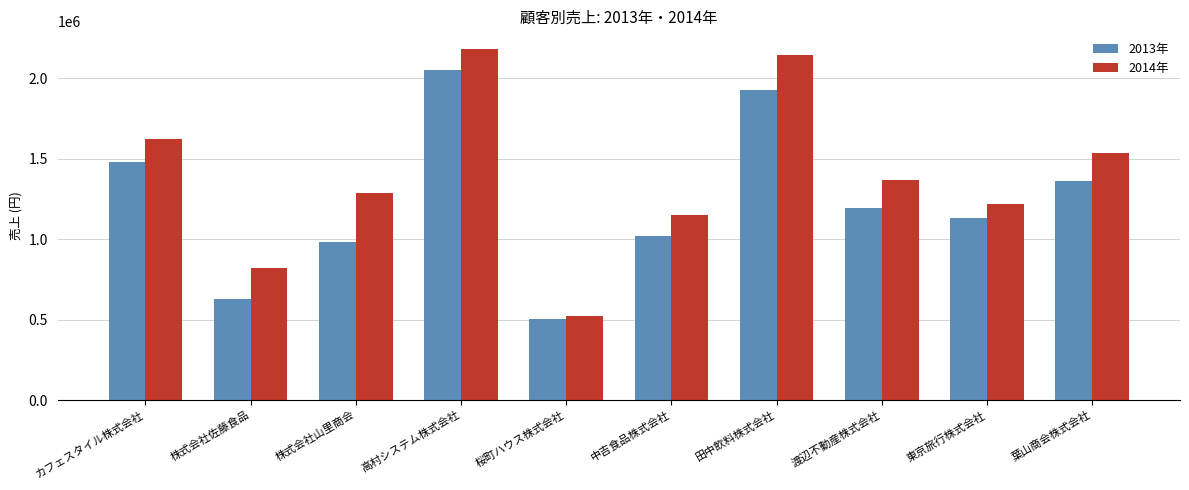

What are all the series names shown in the legend?

2013年, 2014年